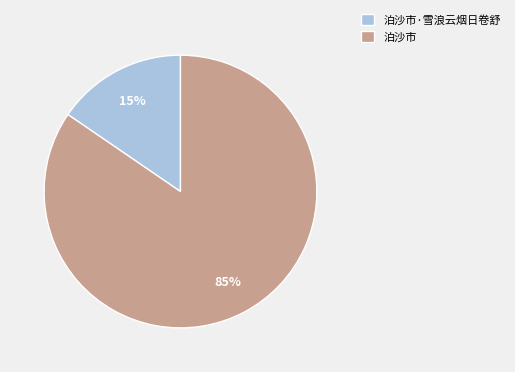

To the nearest percent, what portion does 泊沙市·雪浪云烟日卷舒 represent?

15%